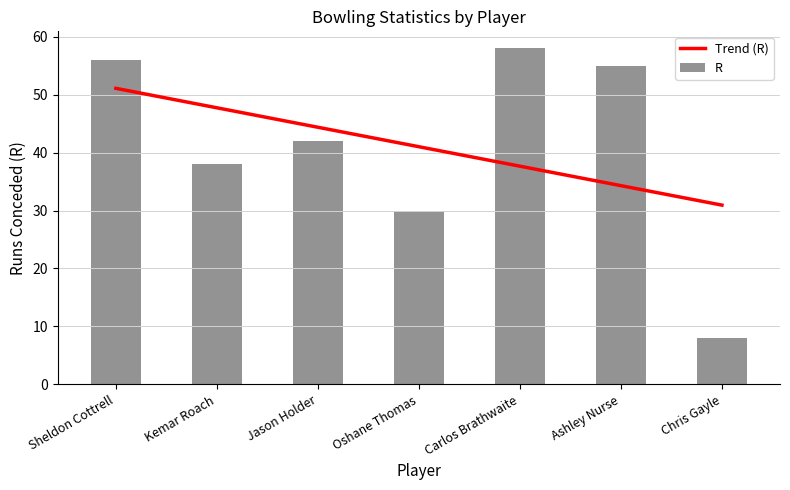

What is the average value of the R series?

41